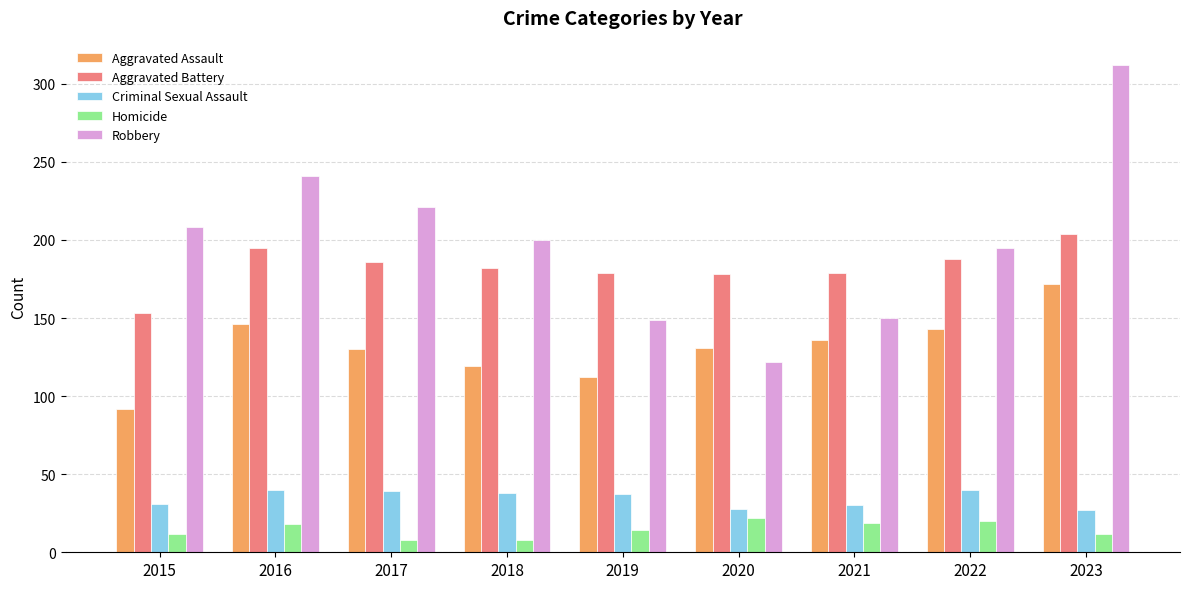

Does the chart contain stacked bars?

No